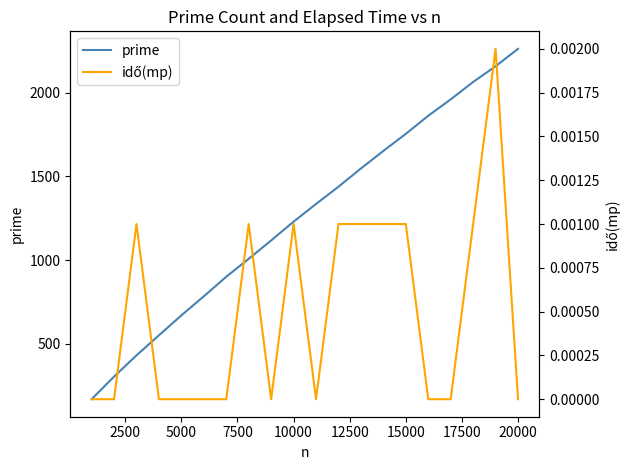

How many values in idő(mp) are above zero?

9